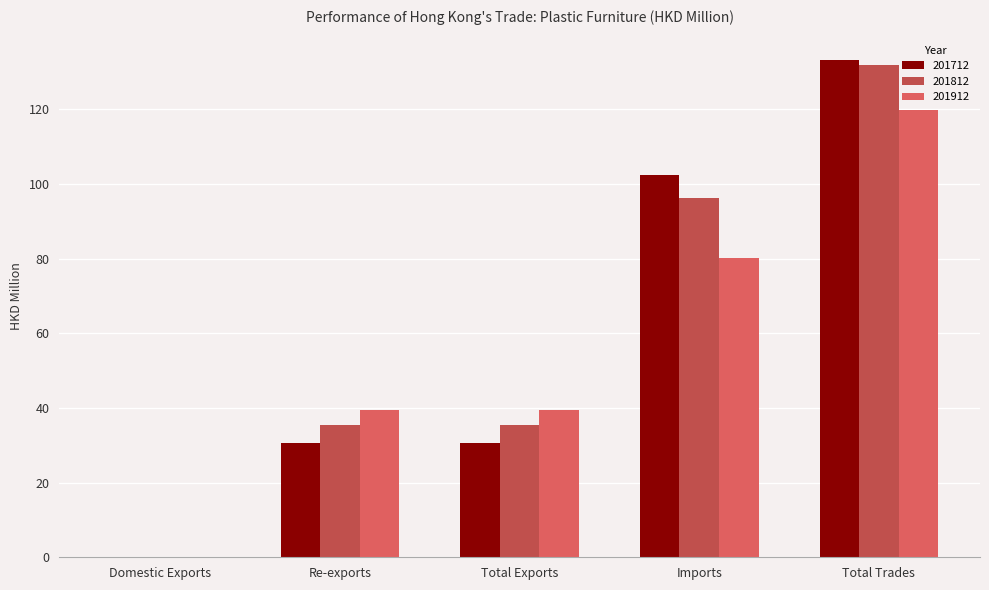

Is it true that 201812 equals 146.3 at Imports?

False